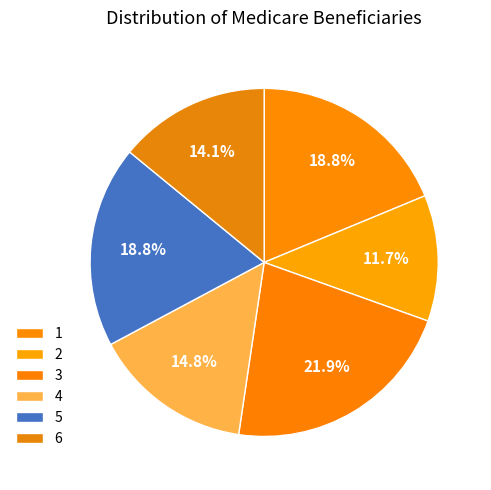

How many segments does this pie chart have?

6